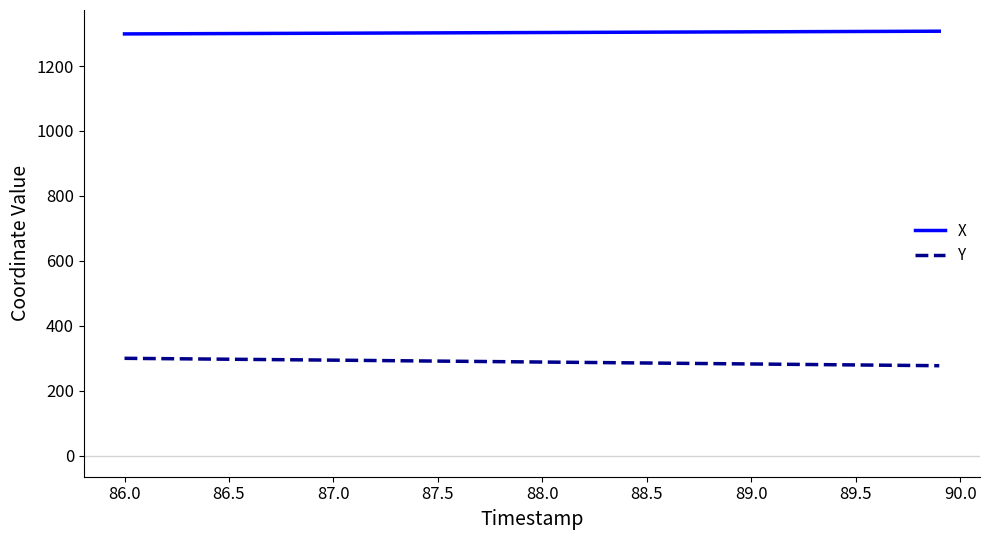

Which series has the largest total across all categories?

X